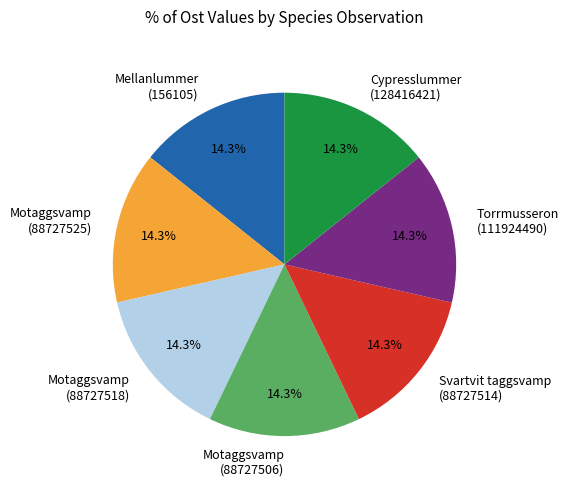

Is there a majority slice in this chart?

No